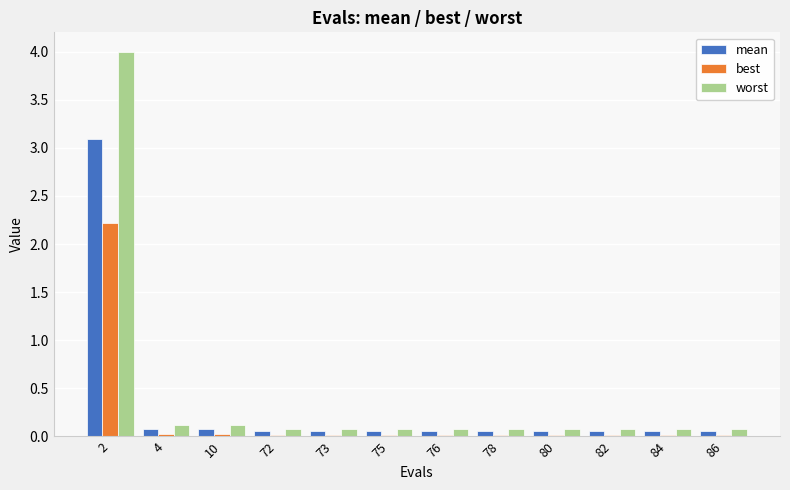

What is the total value across all series at 75?

0.2